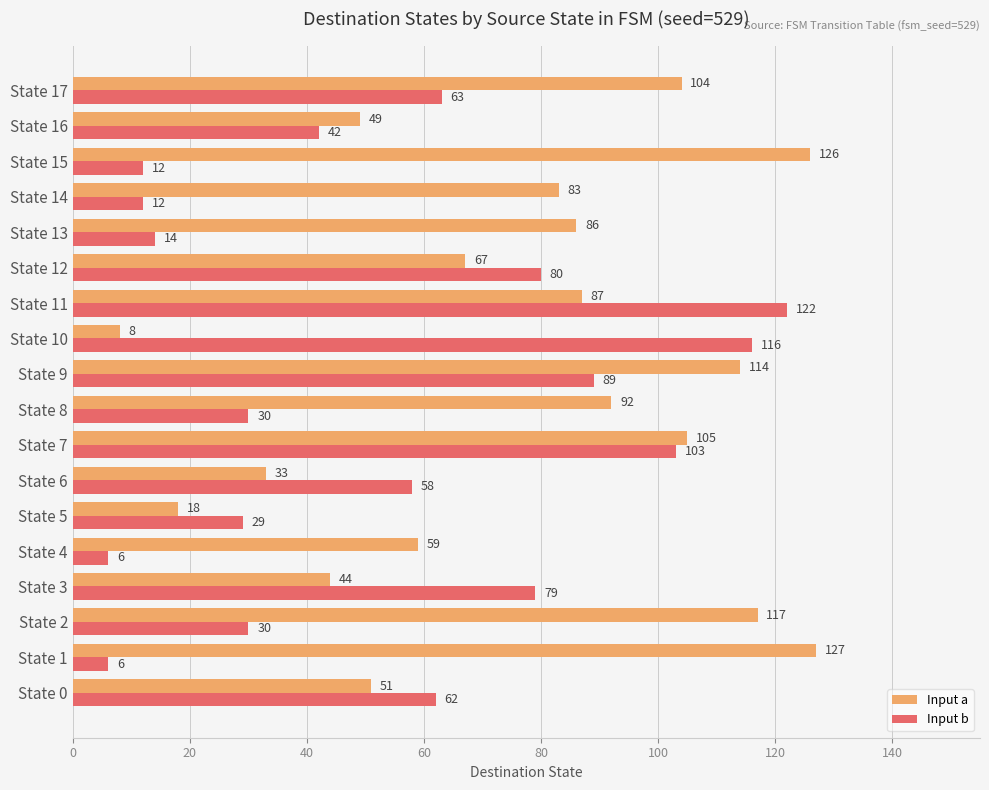

Rank the series by their average value, from lowest to highest.

Input b, Input a